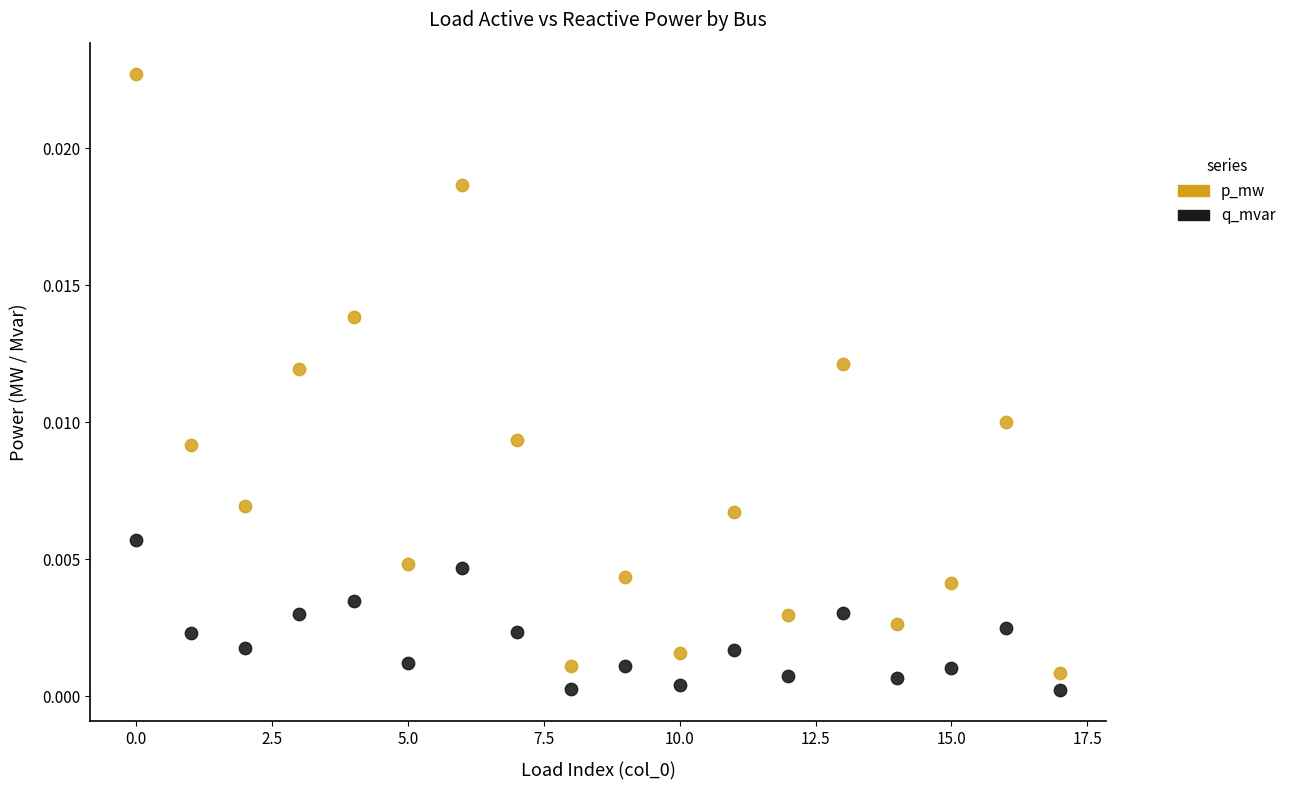

Which series contains the highest Y value?

p_mw